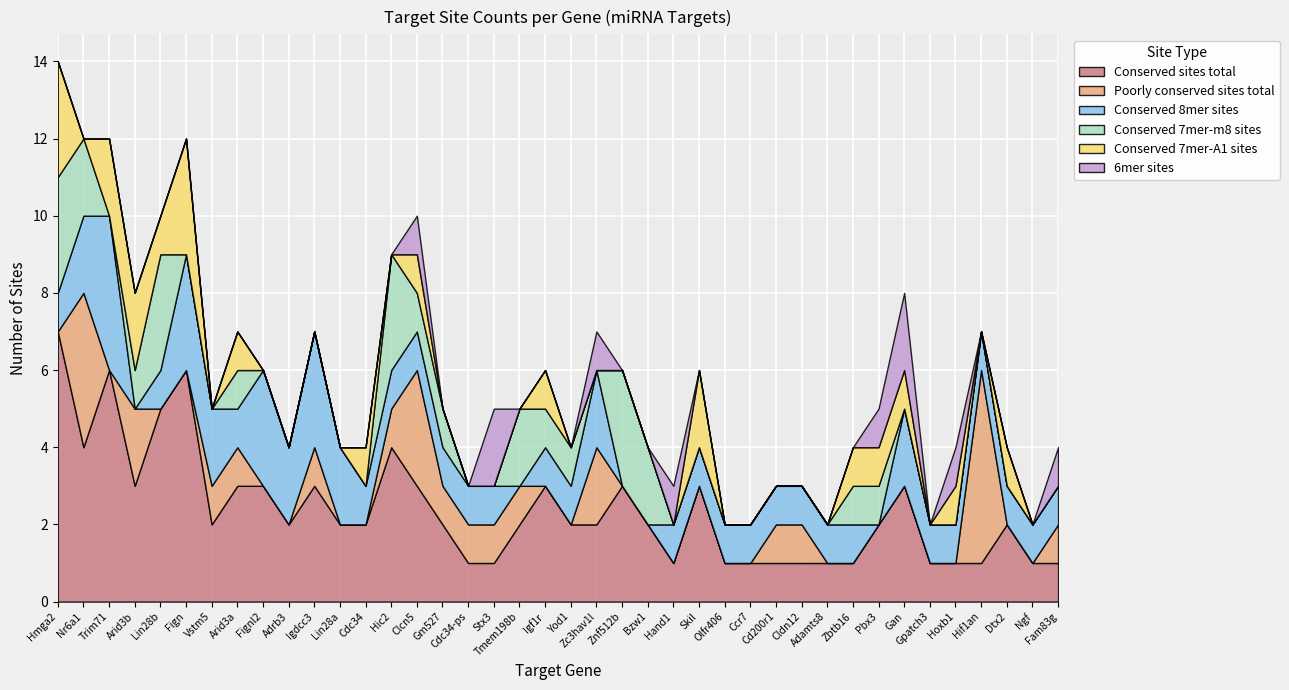

What is the label of the 13th point from the right?

Ccr7